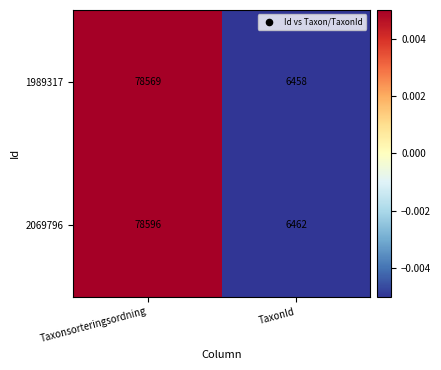

List the series in order of their peak value, lowest first.

1989317, 2069796